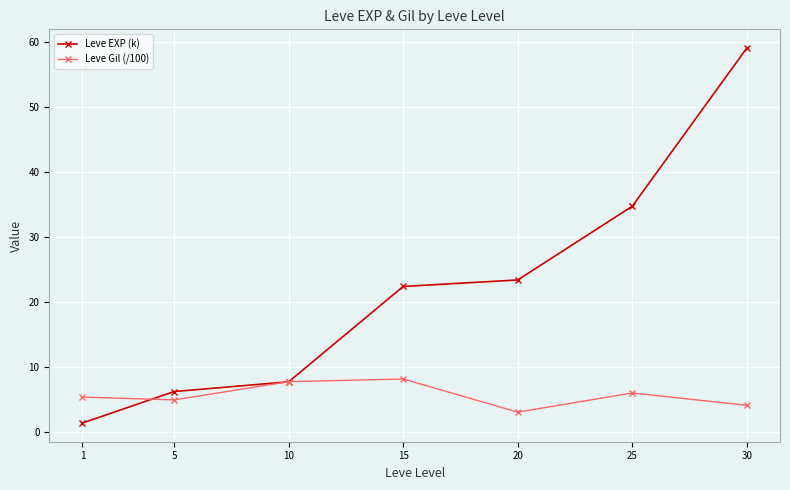

What is the lowest value of the Leve Gil (/100) series?

3.0